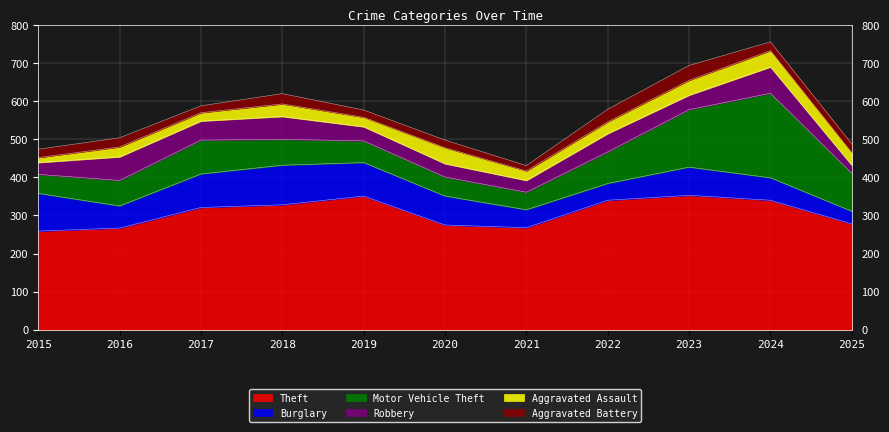

What is the difference between the Robbery values at 2019 and 2016?

25